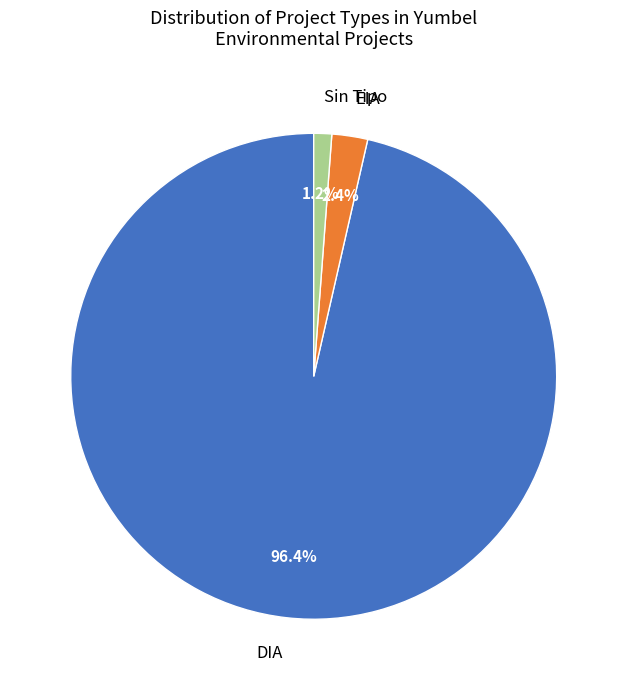

Between DIA and Sin Tipo, which is larger?

DIA